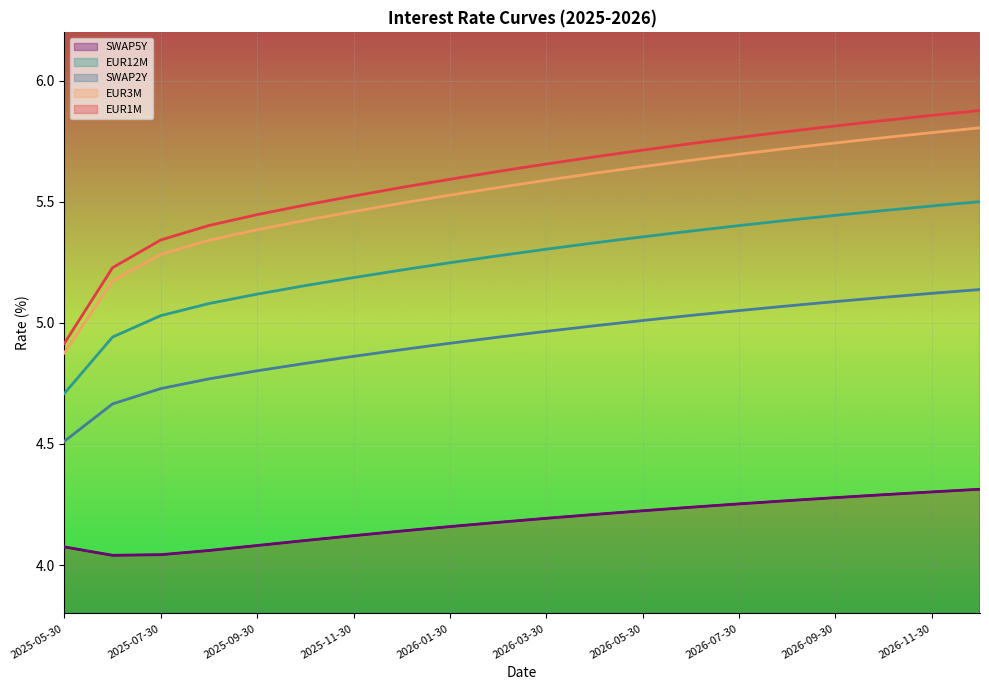

True or false: SWAP2Y (line) and EUR12M (line) cross at least once.

False